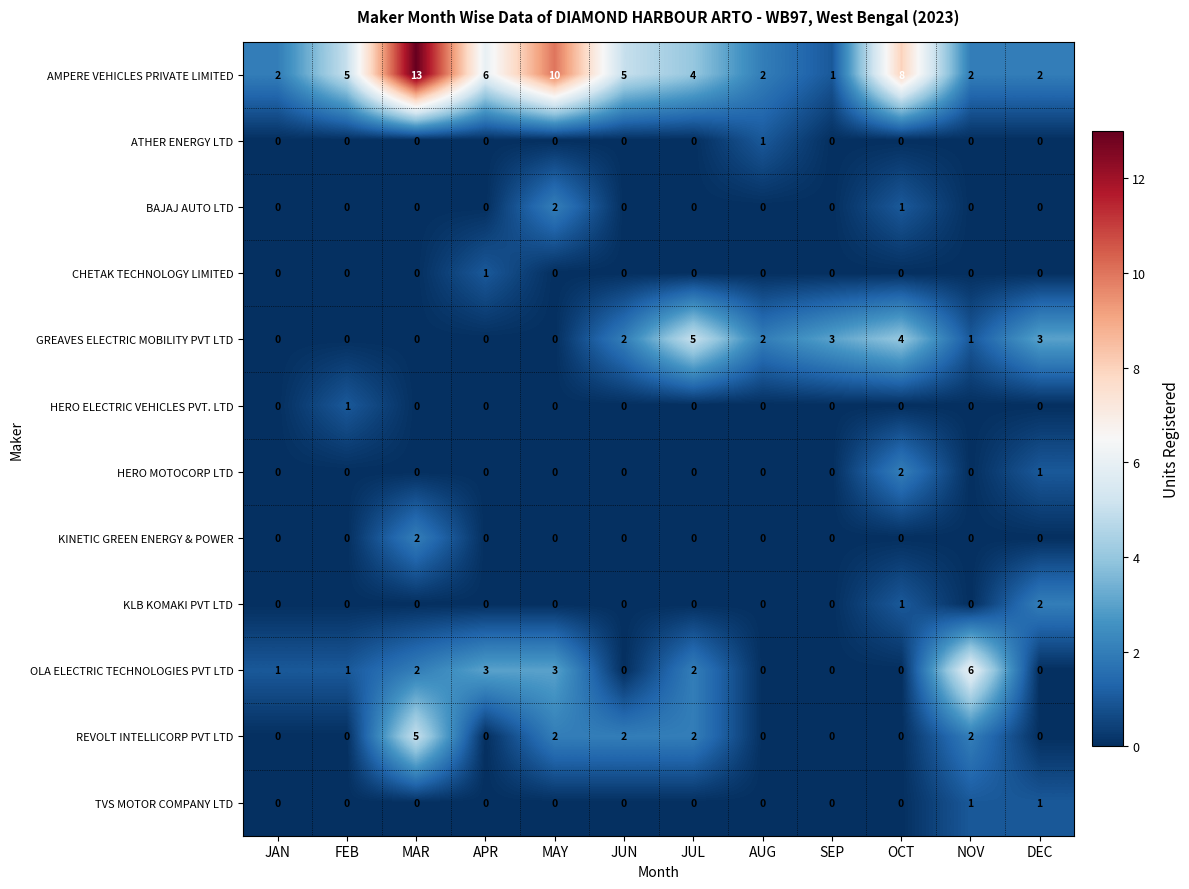

What is the difference between the highest and lowest values at JUL?

5